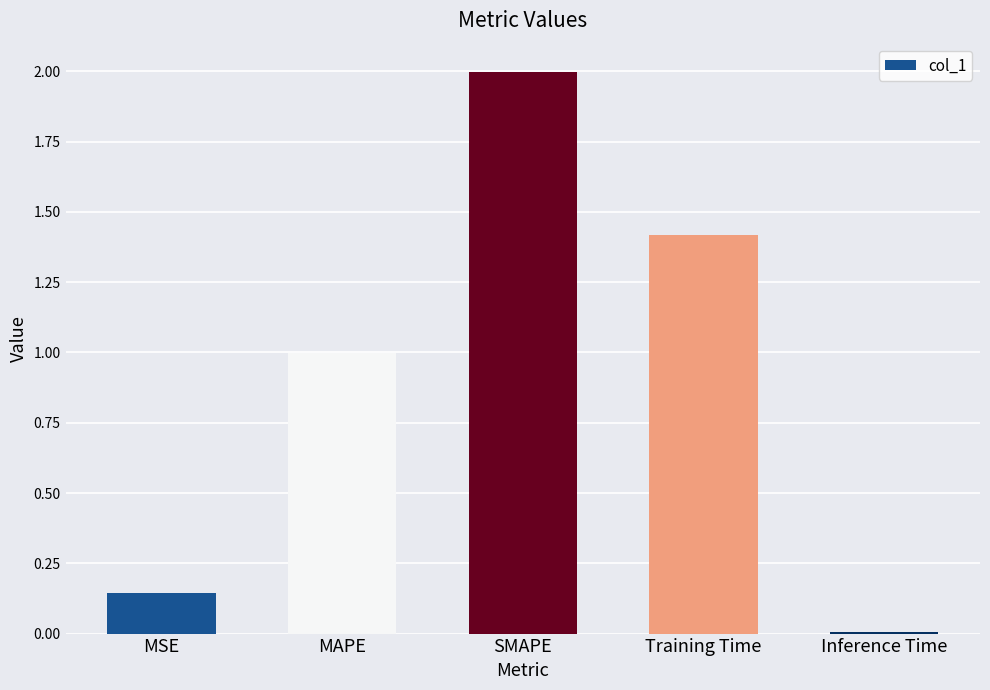

What is the label of the 2nd bar from the right?

Training Time